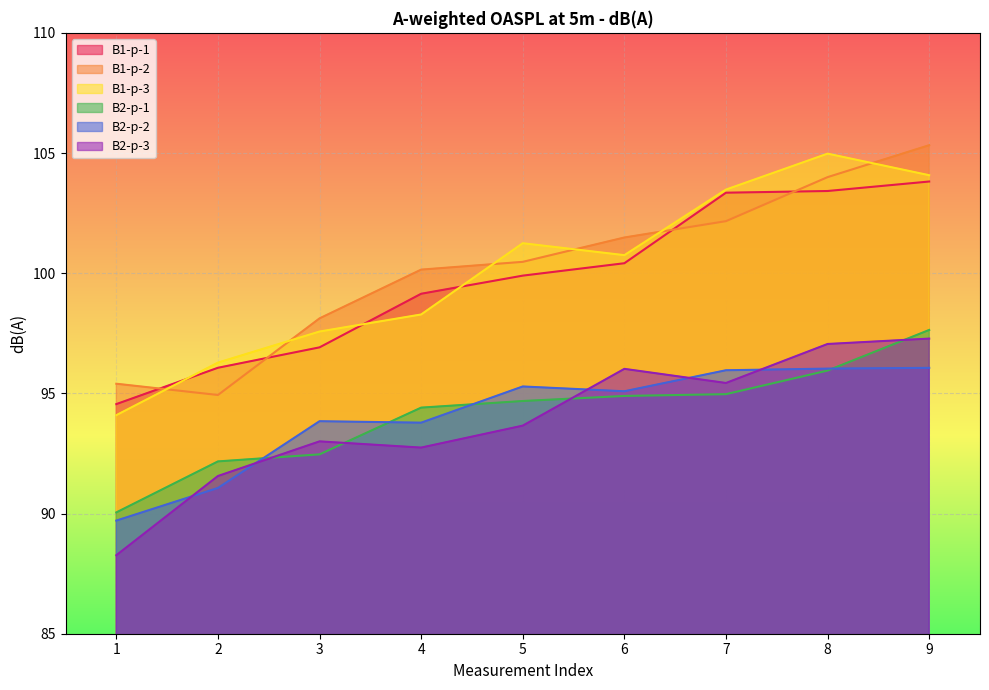

What is the difference between the maximum and minimum values in the B2-p-1 series?

7.6